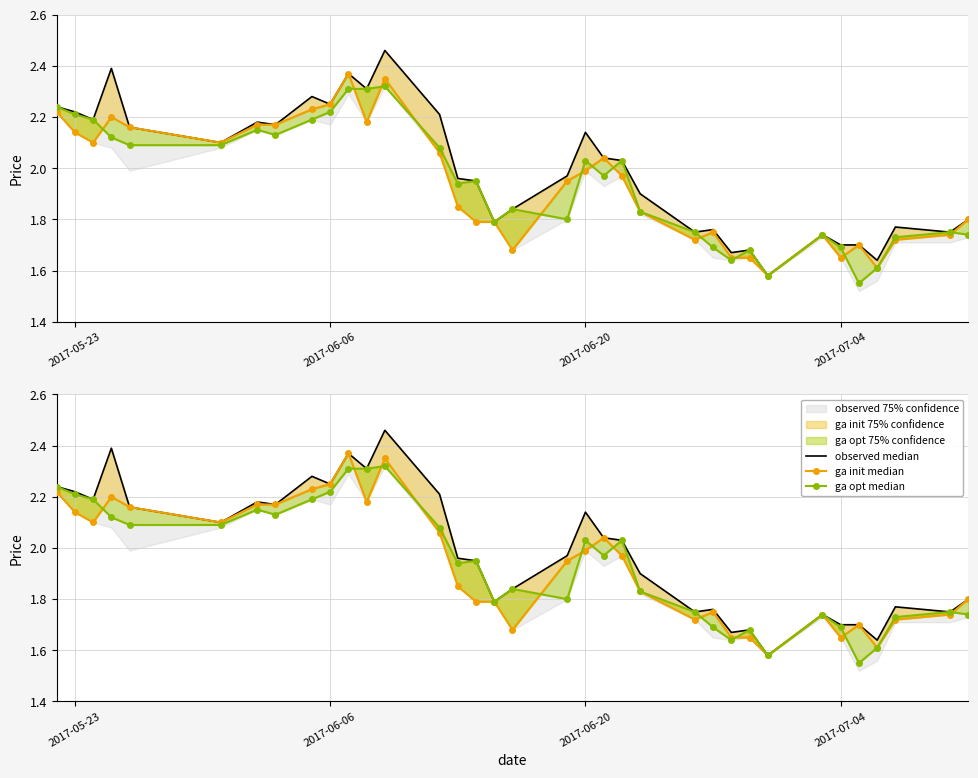

How many data points does each series have?

35